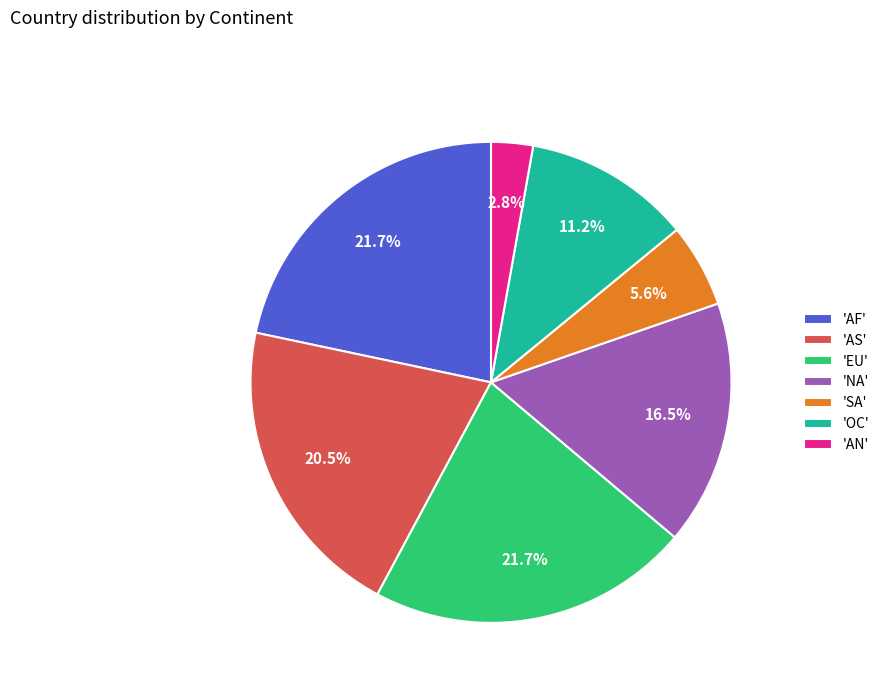

Approximately how many times larger is the value at 'NA' compared to 'SA'?

2.9